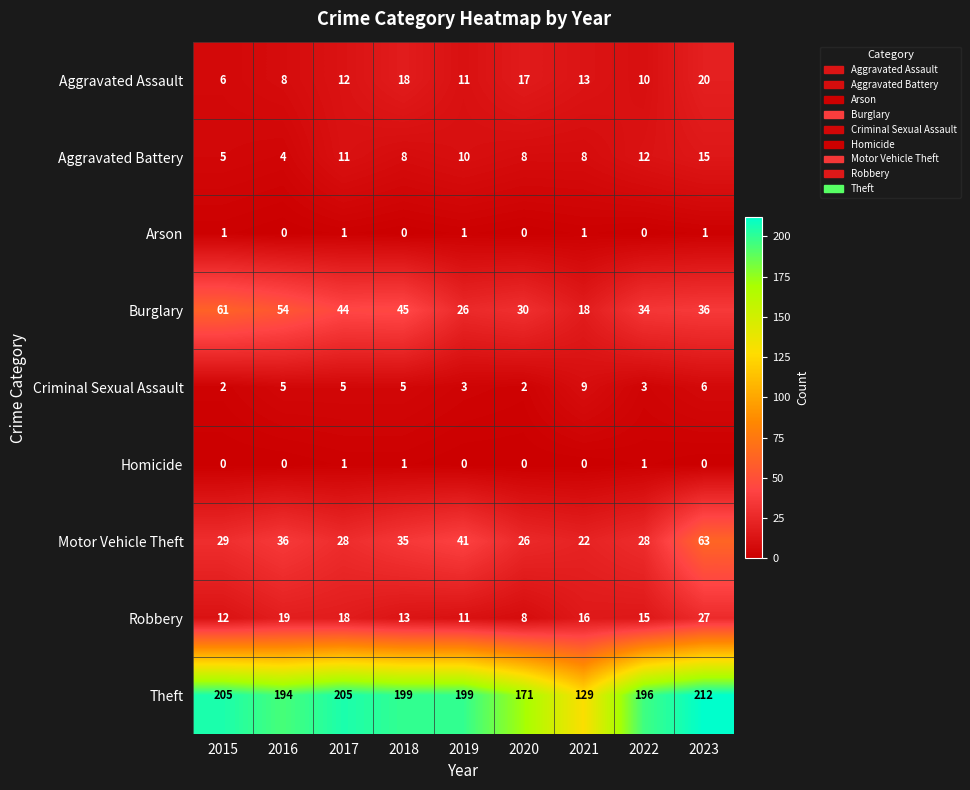

Is it true that Motor Vehicle Theft equals 28 at 2017?

True